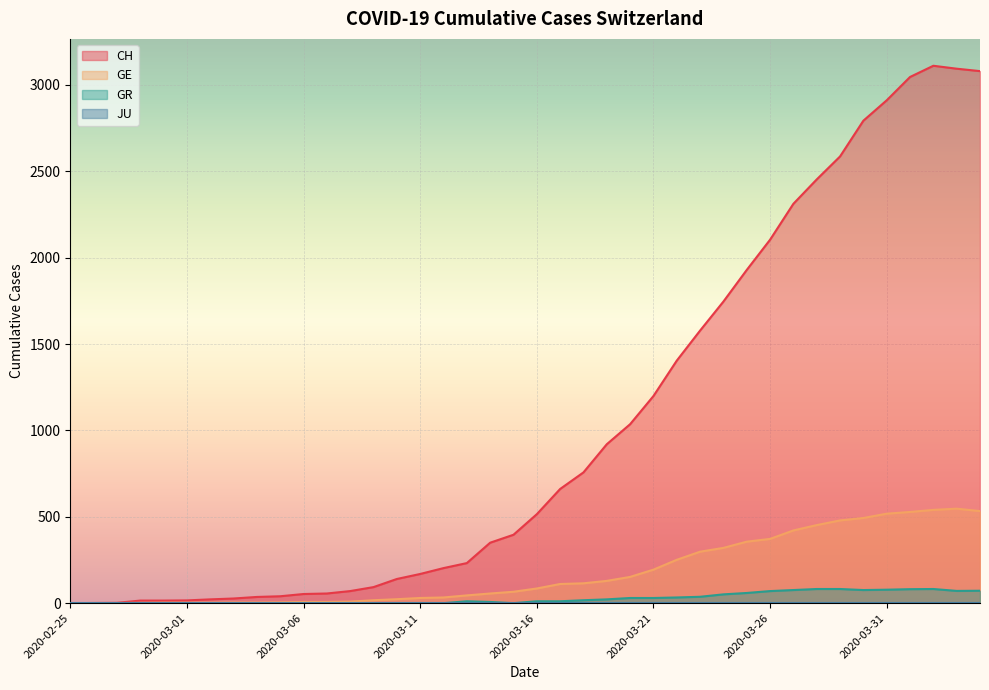

How many interior local peaks does the CH series have?

1